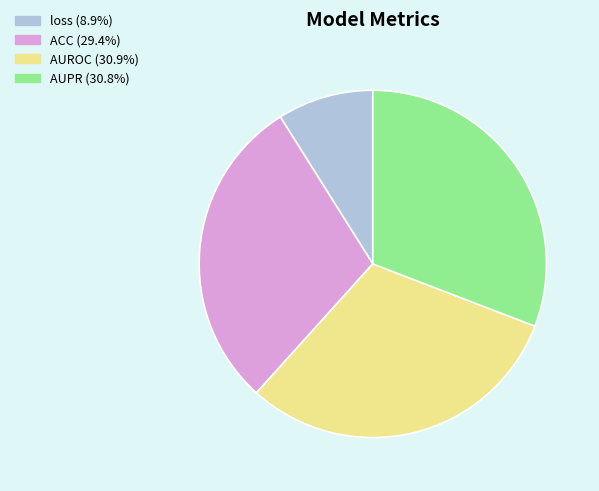

Is AUPR the majority of the pie?

No